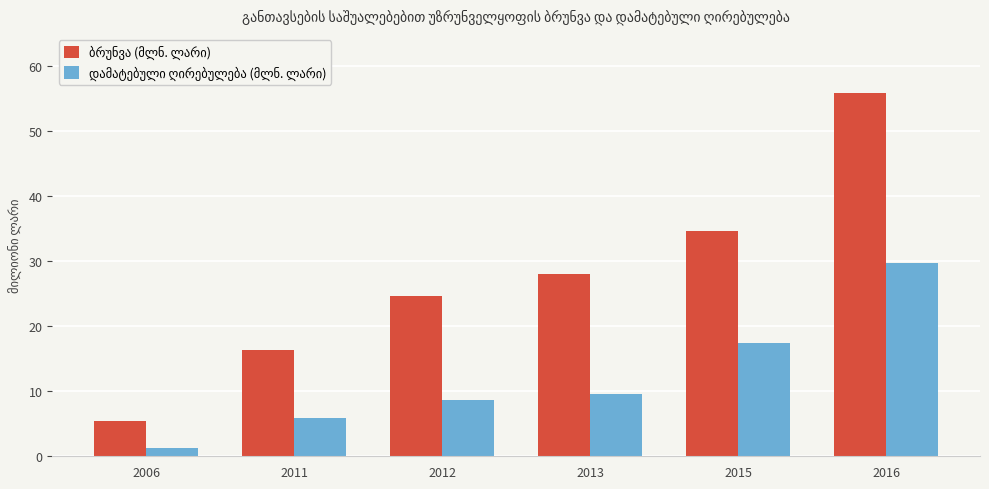

What is the total value across all series at 2011?

22.3